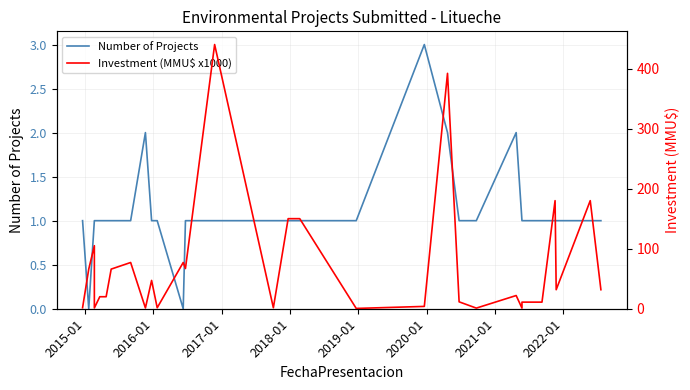

List the series in order of their overall mean, highest first.

Investment (MMU$ x1000), Number of Projects